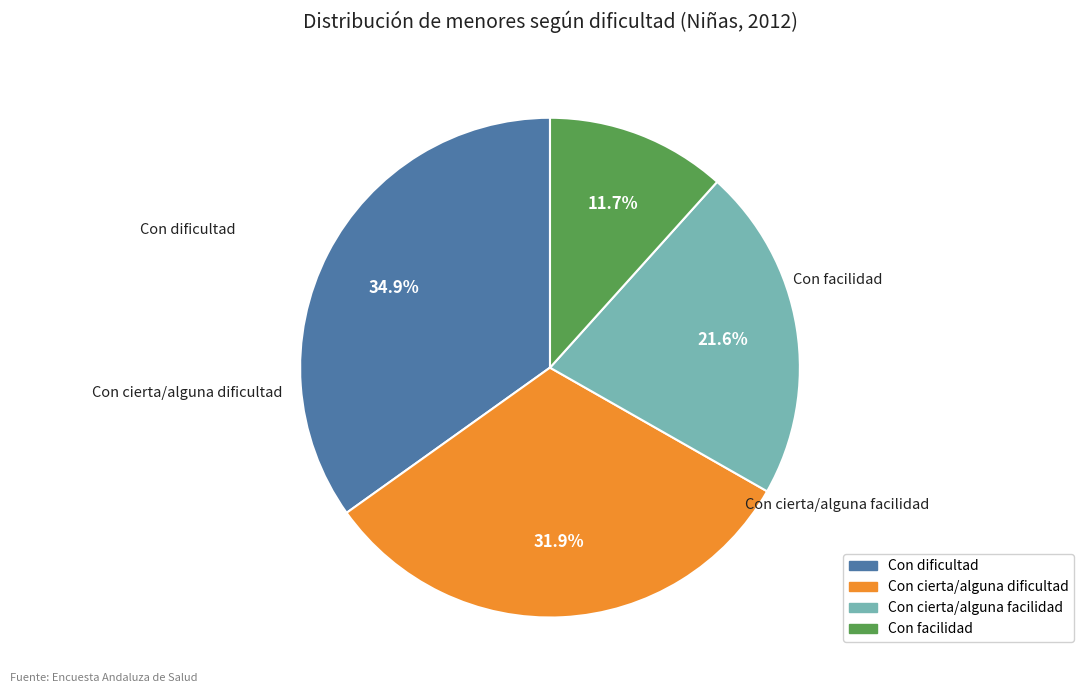

Between Con dificultad and Con cierta/alguna dificultad, which is larger?

Con dificultad